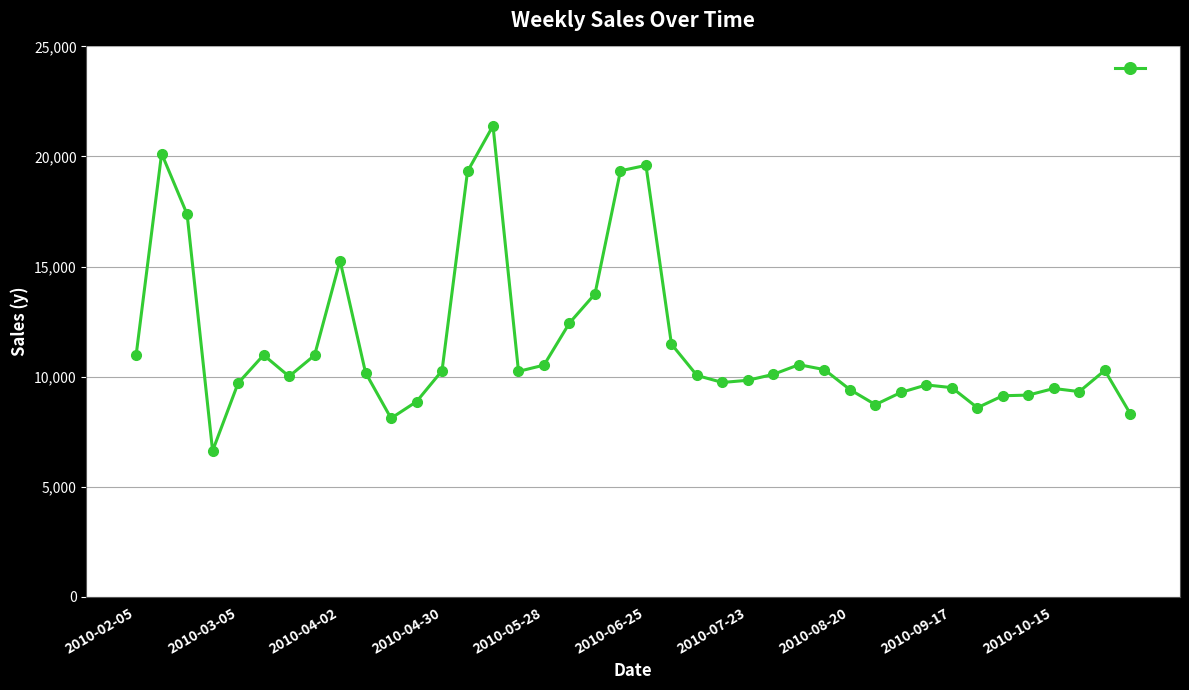

What is the difference between the second highest and minimum values?

13507.8